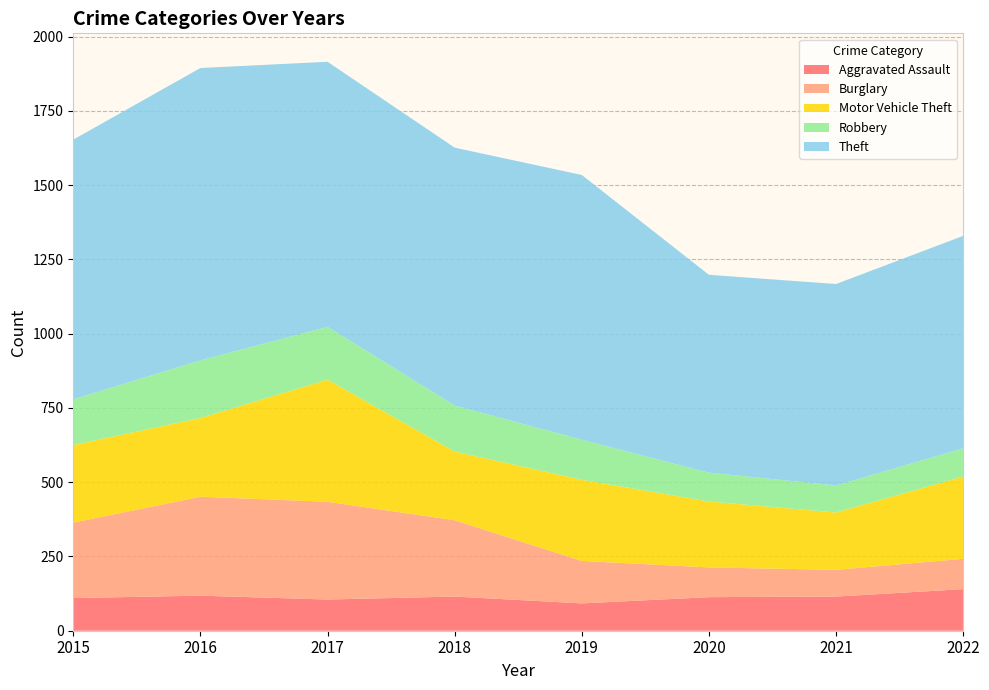

Reading right to left, what are all the values shown in this chart?

Aggravated Assault: 140	115	113	92	115	105	118	110
Burglary: 102	90	100	143	257	329	333	254
Motor Vehicle Theft: 277	193	222	273	231	411	265	261
Robbery: 95	91	97	135	155	178	194	154
Theft: 715	678	666	891	868	892	984	874